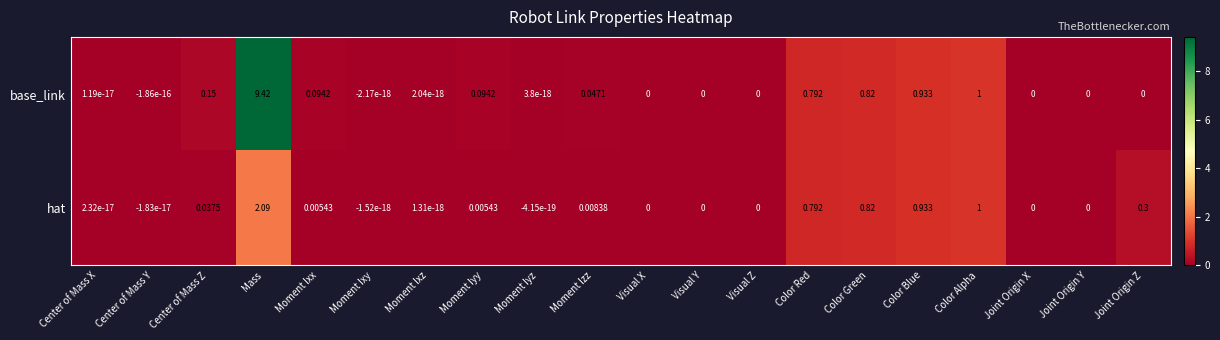

Which series changed the most between Mass and Moment Ixy?

base_link